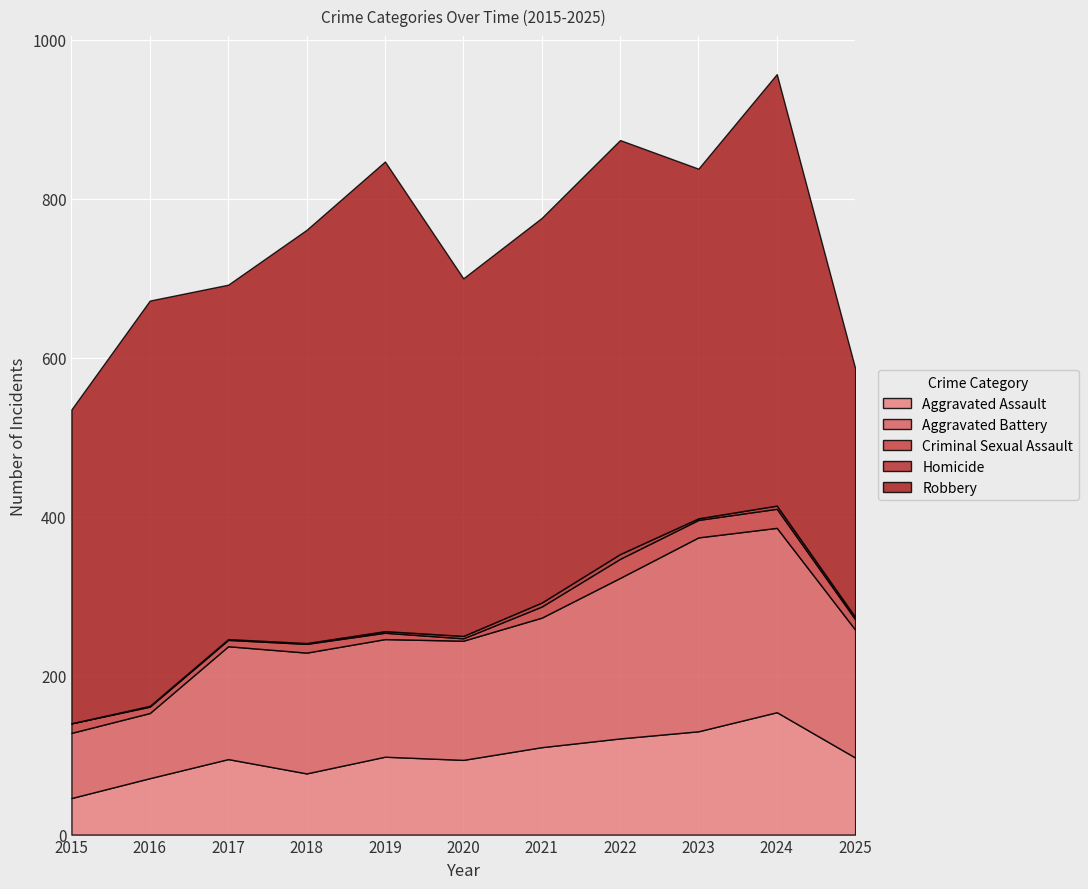

How many distinct data groups are displayed?

5